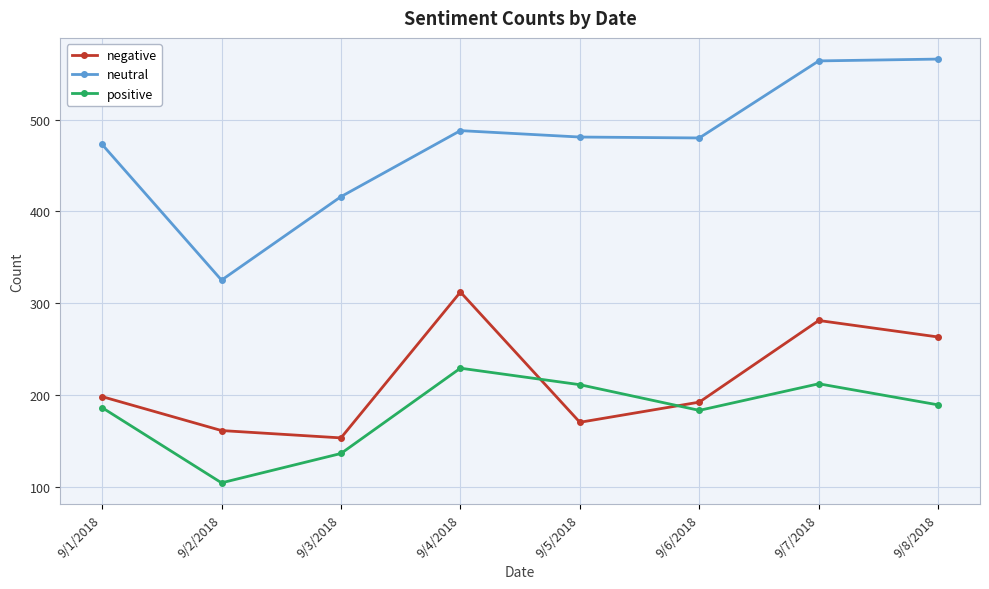

Rank the series by their maximum value, from lowest to highest.

positive, negative, neutral